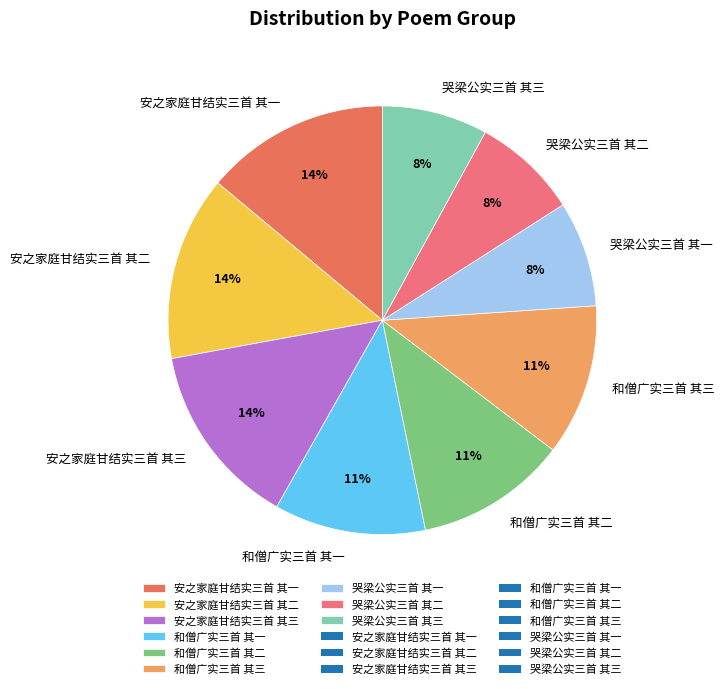

Is the sum of 和僧广实三首 其一 and 和僧广实三首 其二 greater than half?

No